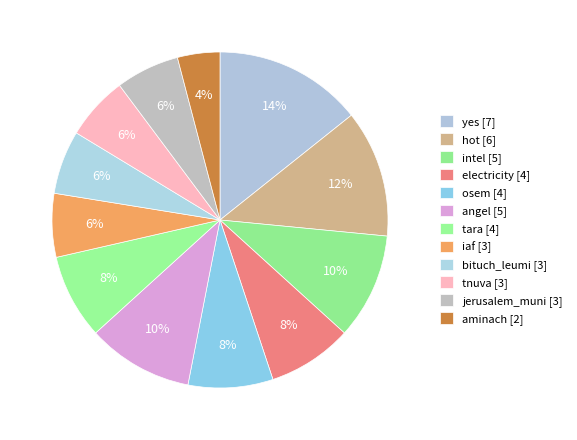

How many slices are in this pie chart?

12